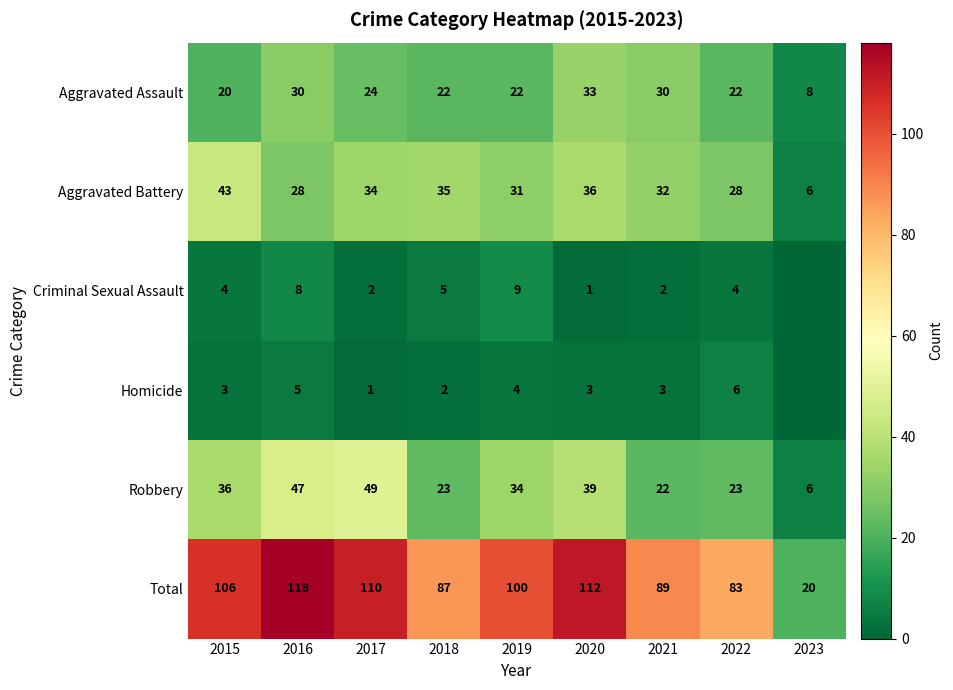

Rank the categories by Total value from lowest to highest.

2023, 2022, 2018, 2021, 2019, 2015, 2017, 2020, 2016